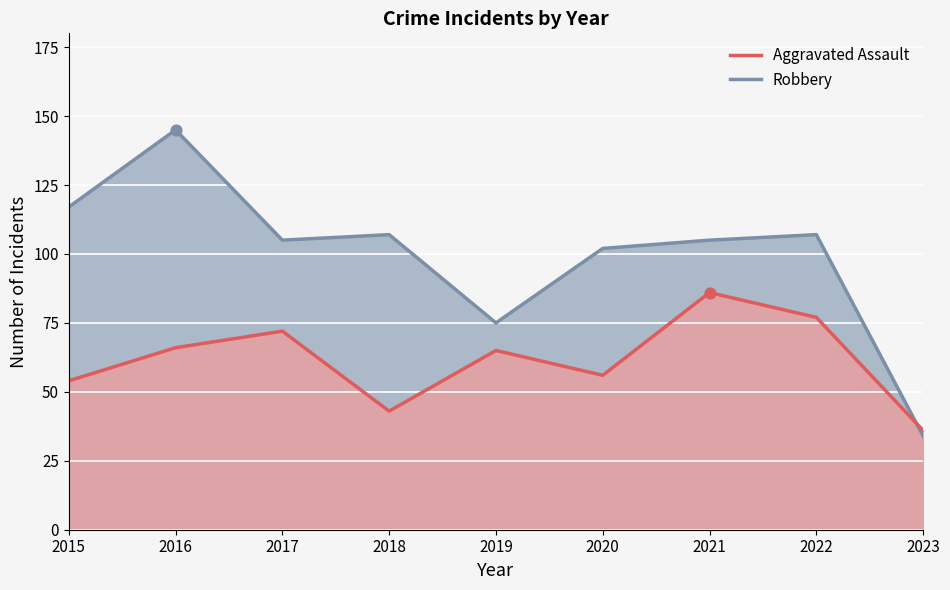

What is the total value across all series at 2021?

191